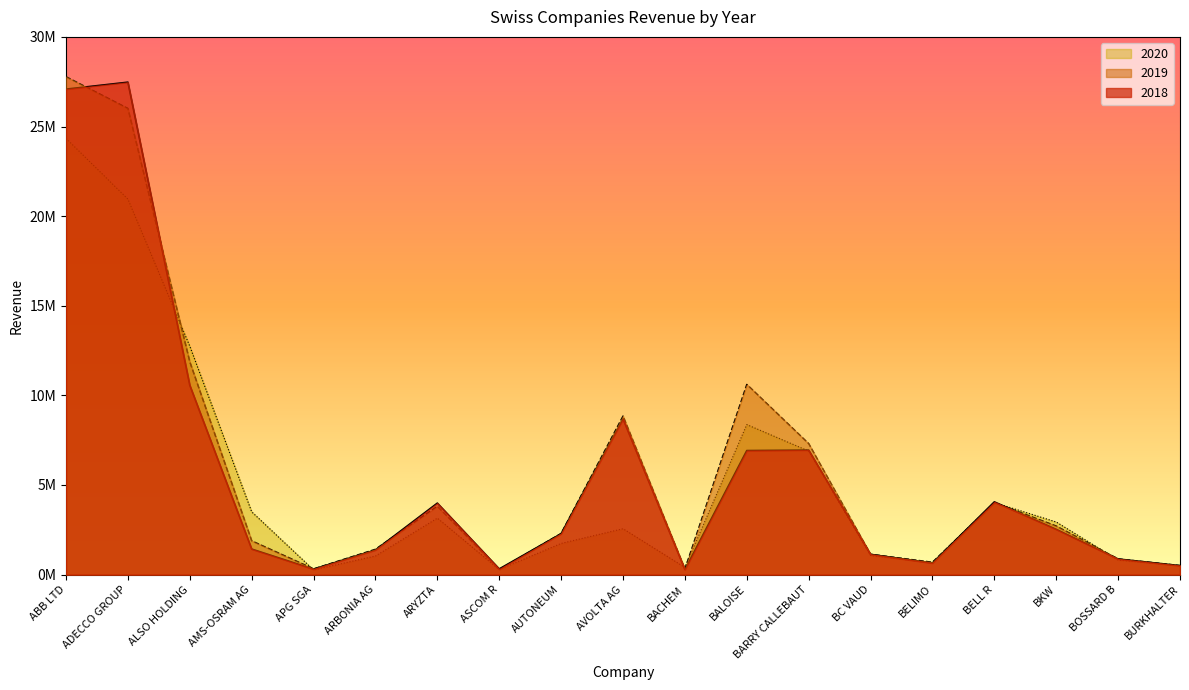

How many data points does each series have?

19